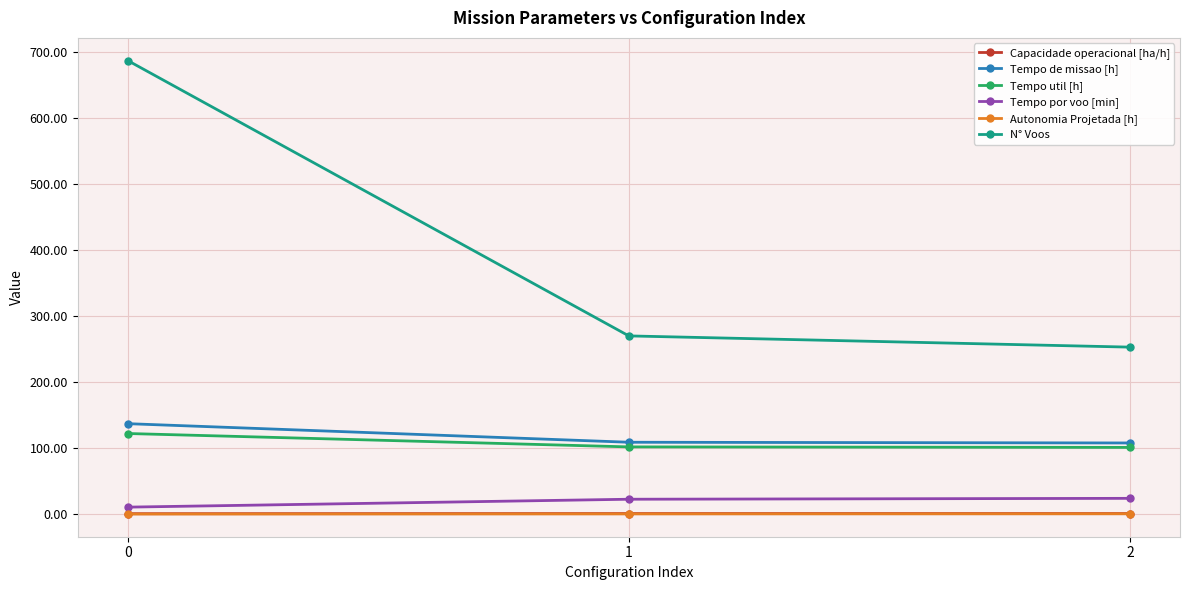

Between 0 and 1, which series saw the biggest shift?

N° Voos